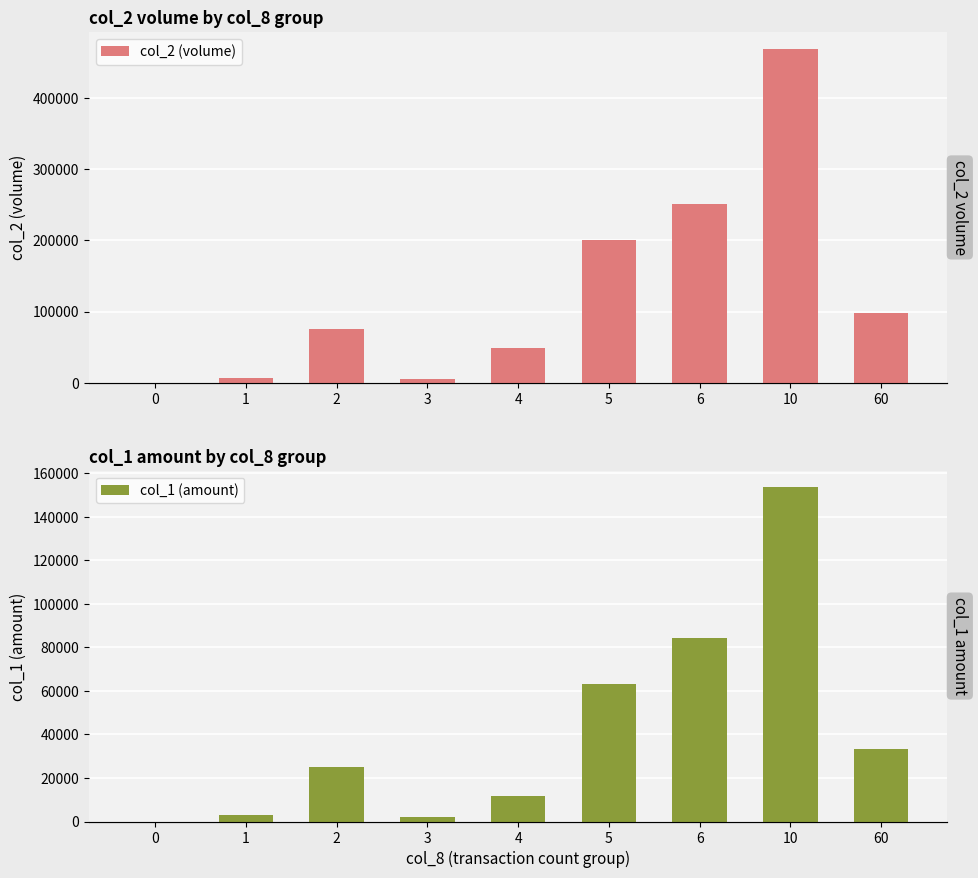

What is the difference between the second highest and second lowest values in the col_2 (volume) series?

246000